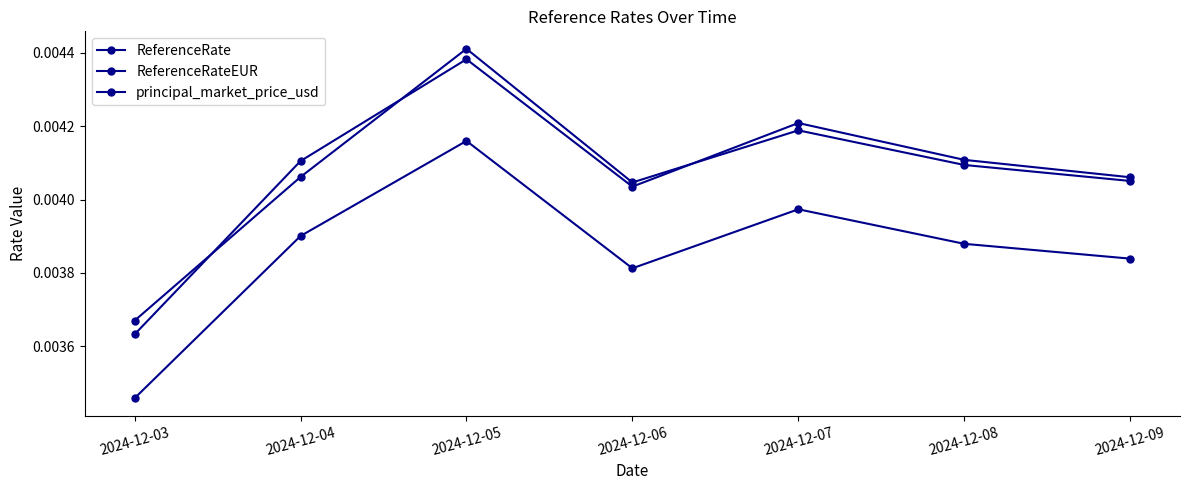

Count the number of data series in this chart.

3